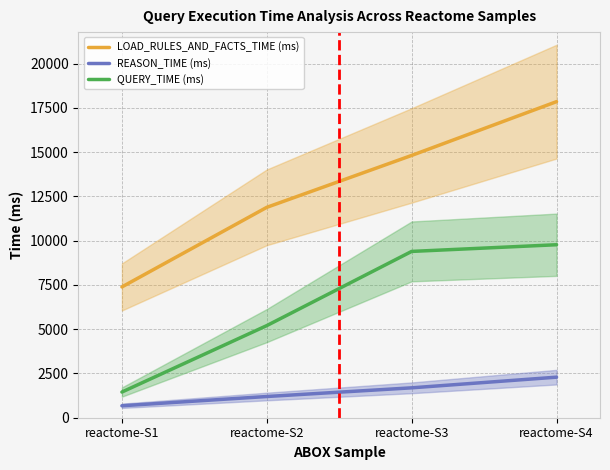

Which has a higher value, reactome-S4 or reactome-S2?

reactome-S4